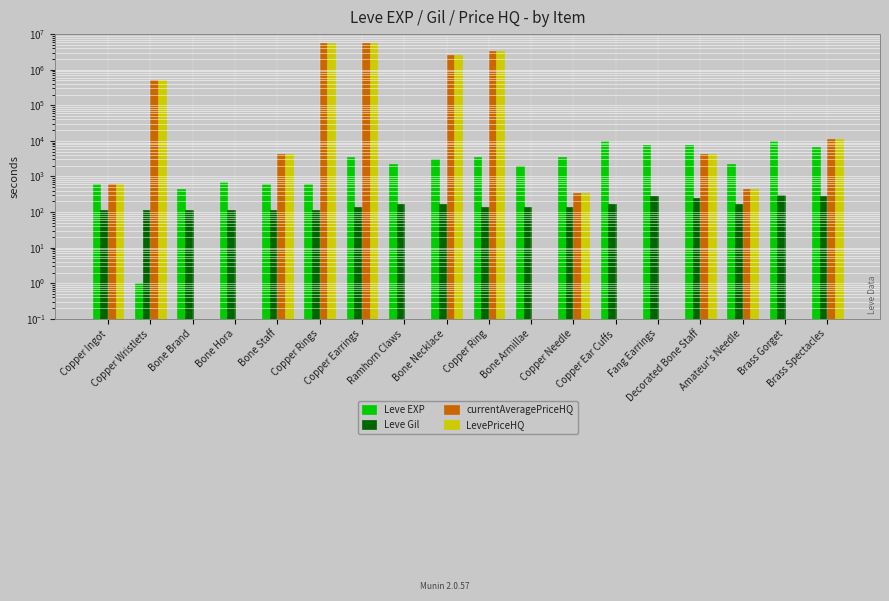

Reading left to right, extract all data points from this chart.

Leve EXP: 630.0	1.0	450.0	720.0	630.0	630.0	3600.0	2230.0	3040.0	3600.0	1980.0	3600.0	9990.0	7880.0	7880.0	2230.0	9990.0	6880.0
Leve Gil: 113.0	116.0	112.0	112.0	113.0	112.0	139.0	170.0	169.0	139.0	140.0	139.0	168.0	288.0	250.0	168.0	293.0	288.0
currentAveragePriceHQ: 626.7	500170.0	0.0	0.0	4200.0	5500000.0	5500000.0	0.0	2508500.0	3302159.2	0.0	343.4	0.0	0.0	4200.0	446.5	0.0	10996.0
LevePriceHQ: 626.7	500170.0	0.0	0.0	4200.0	5500000.0	5500000.0	0.0	2508500.0	3302159.2	0.0	343.4	0.0	0.0	4200.0	446.5	0.0	10996.0